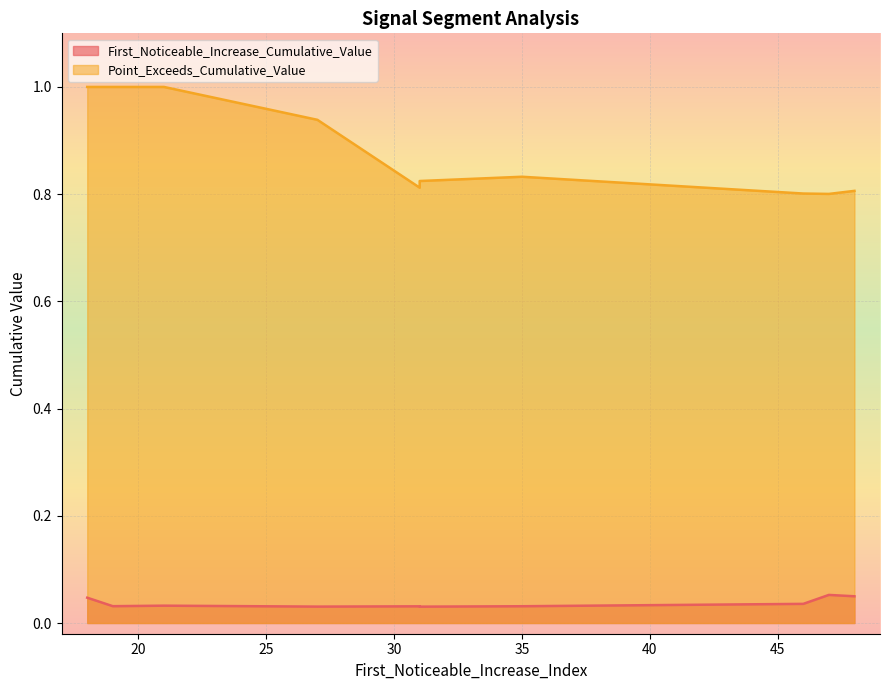

What is the sum of all First_Noticeable_Increase_Cumulative_Value values?

0.4